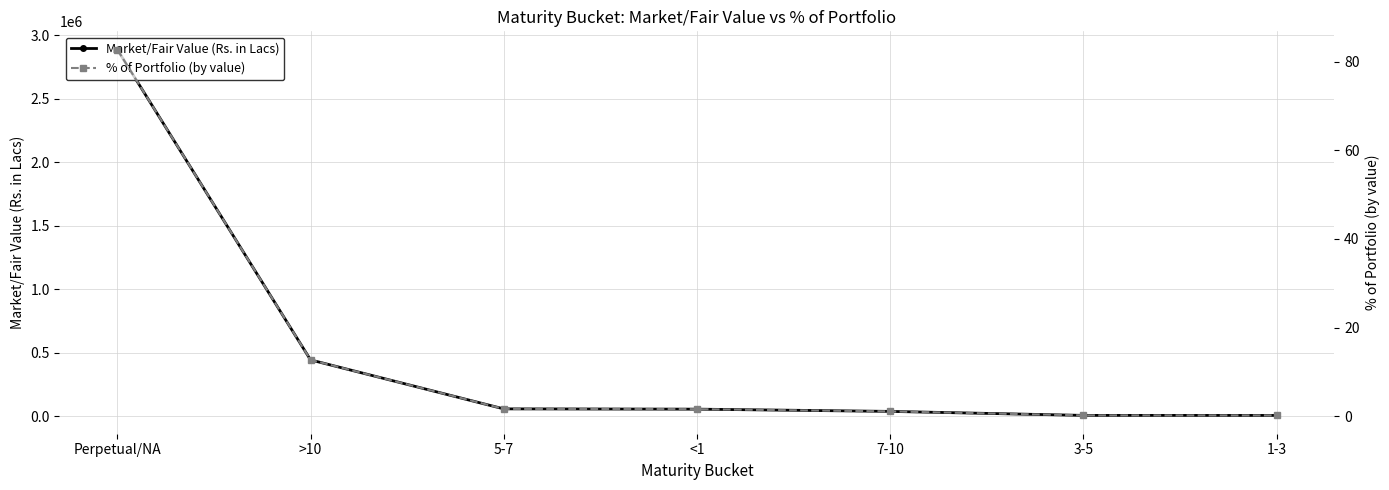

What is the greatest value displayed?

2885498.3